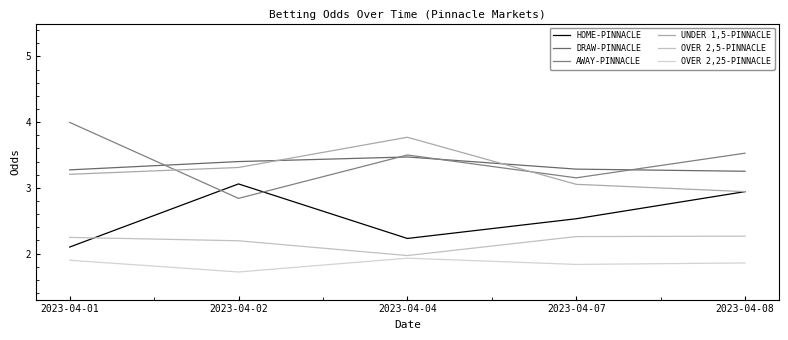

At which category is the sum across all series the highest?

2023-04-04